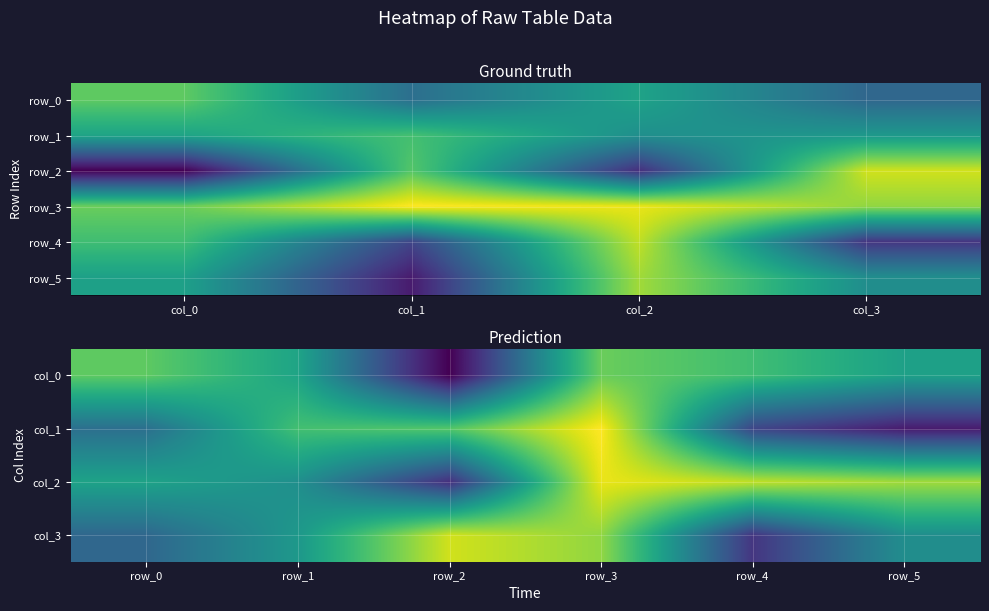

Where does the row_1 series first go above 0?

col_0